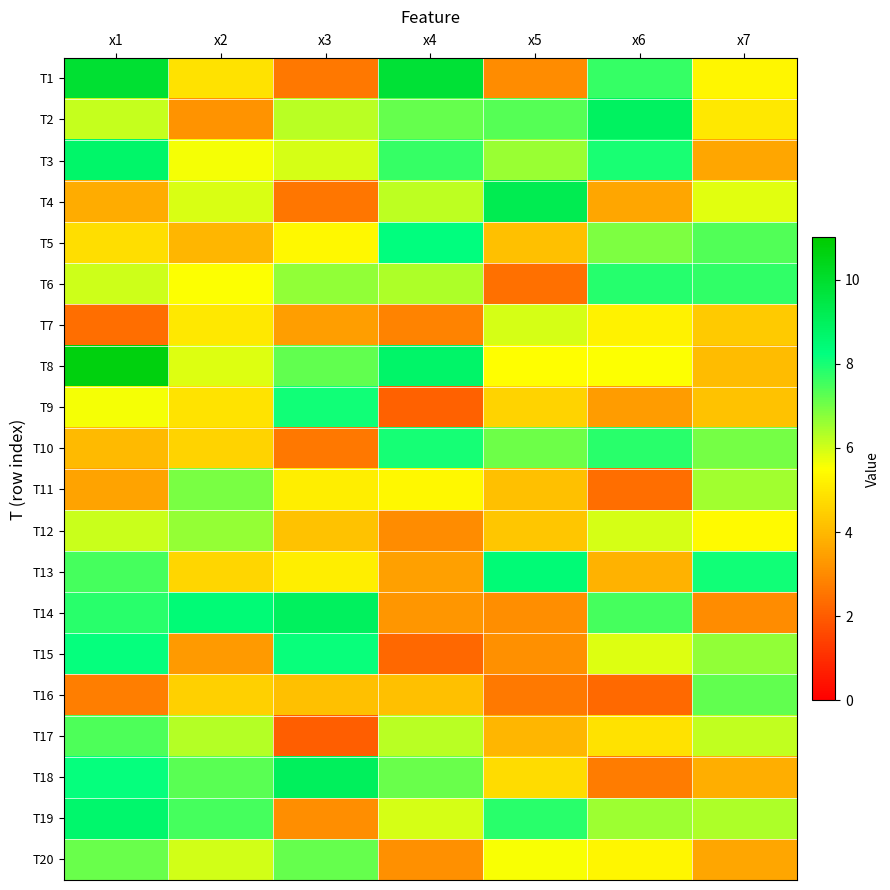

What is the total value across all series at x3?

107.7